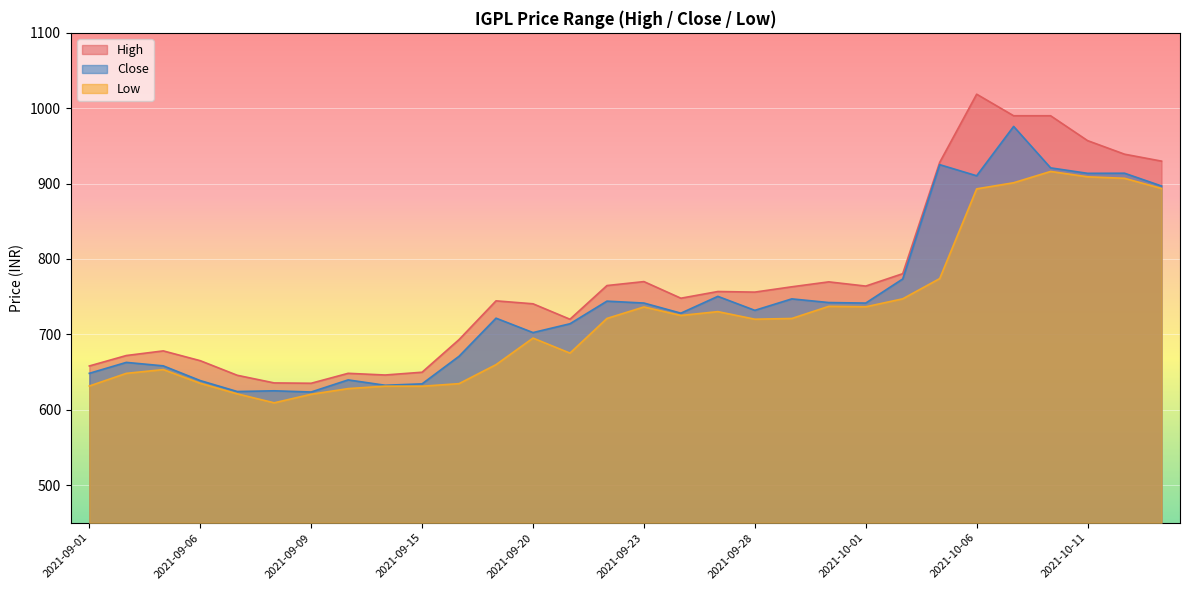

How many lines are shown in the chart?

3